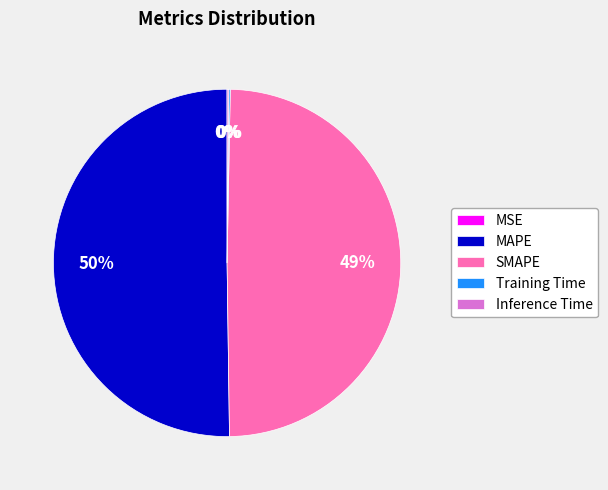

To the nearest percent, what is the average slice percentage?

20%